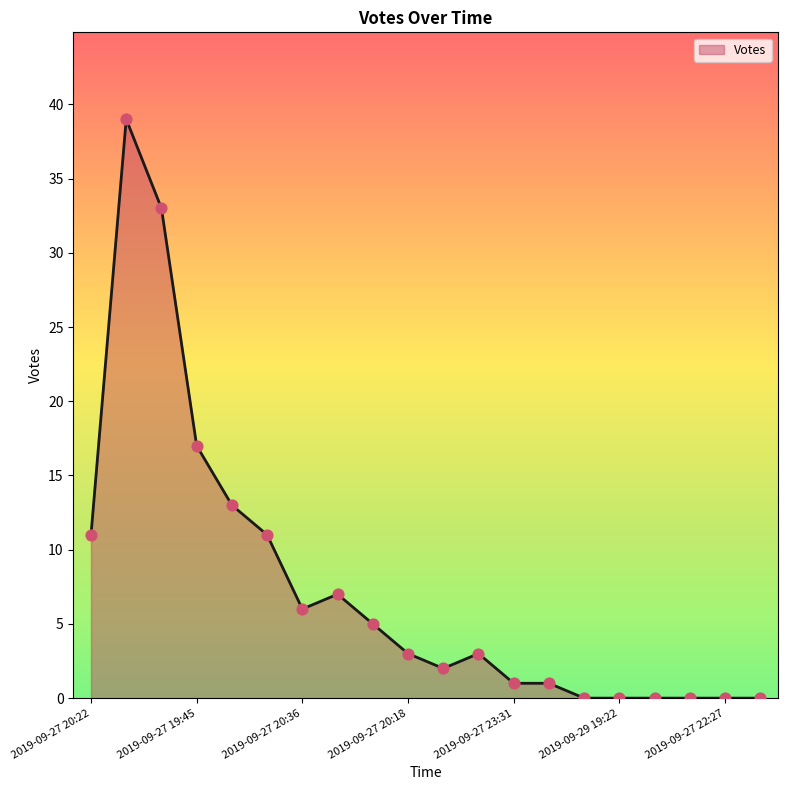

What is the maximum value shown in the chart?

39